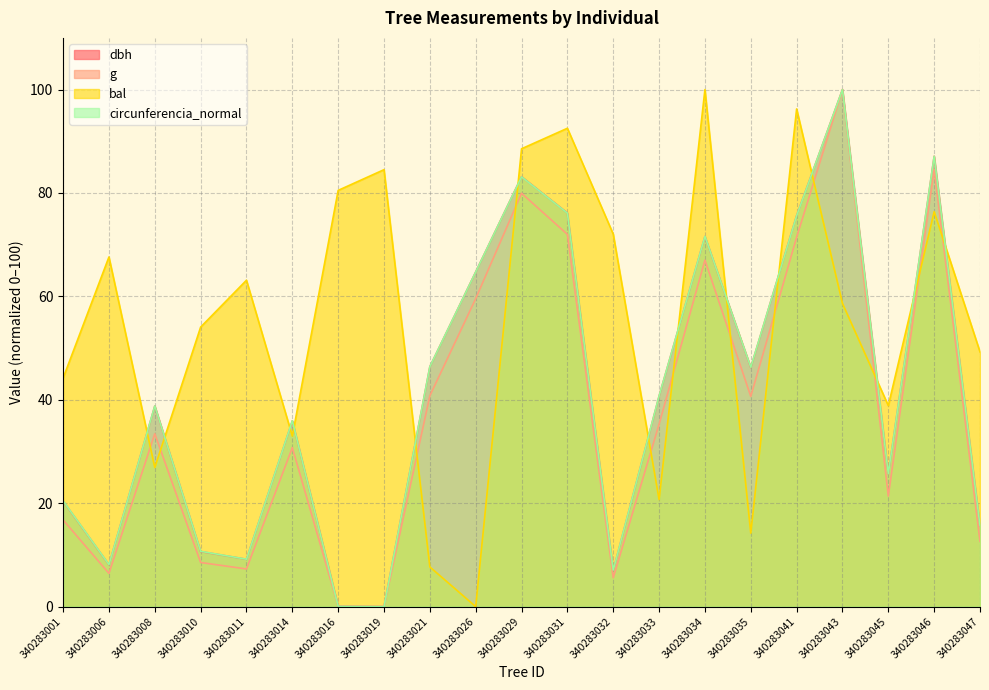

At how many categories does at least one series exceed 52?

13